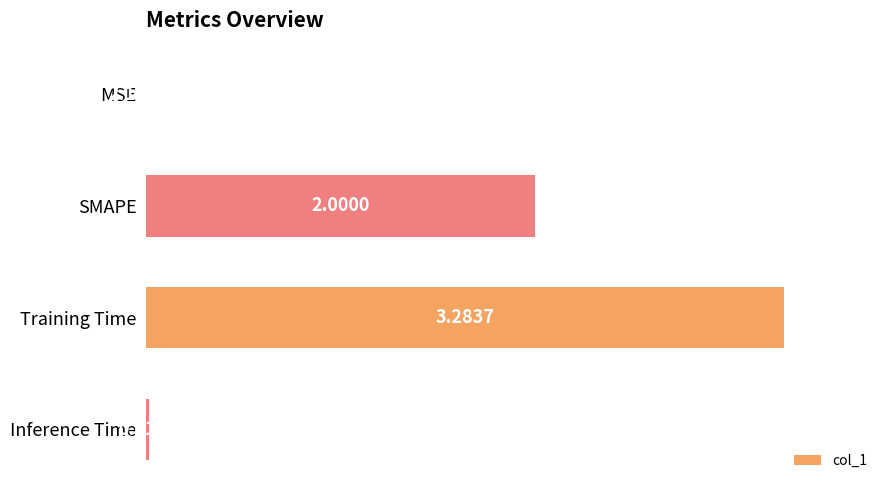

What is the sum of all values?

1.6